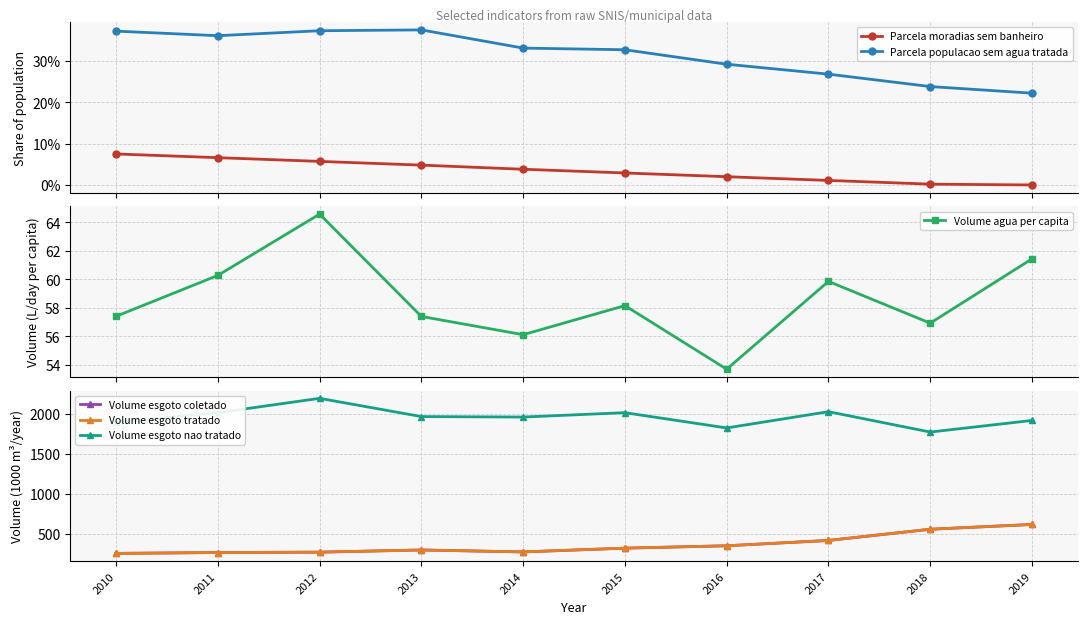

What is the lowest value of the Parcela populacao sem agua tratada series?

0.2